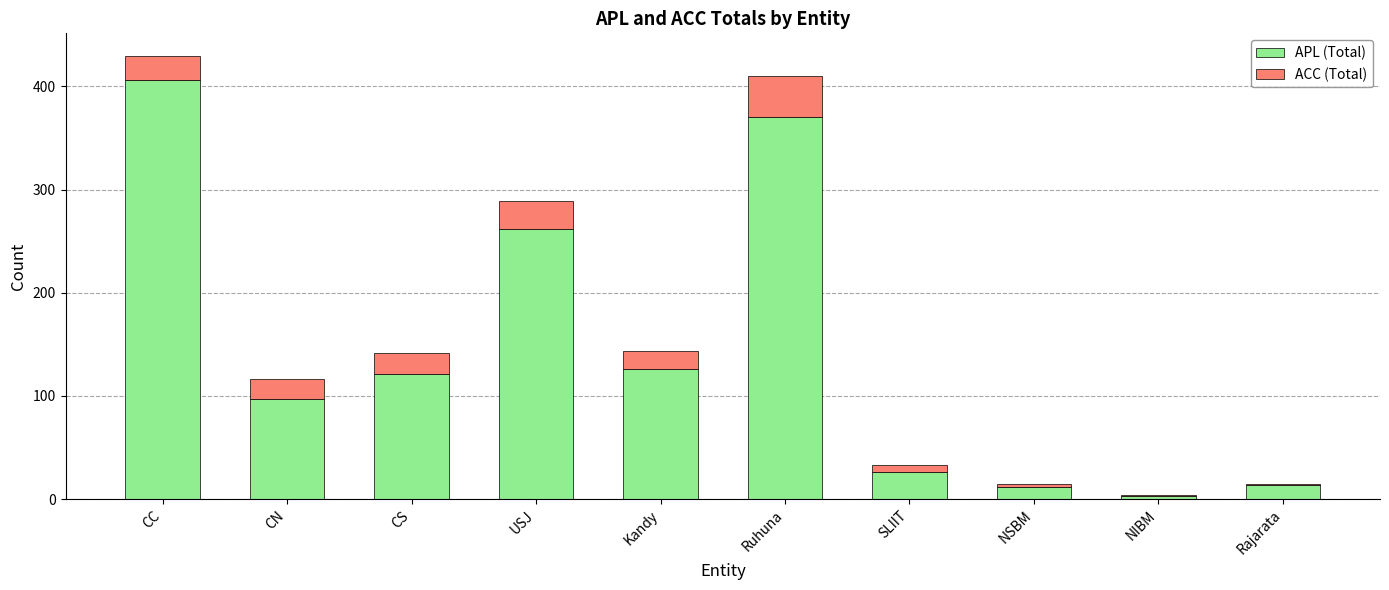

At which label does APL (Total) reach its peak?

CC